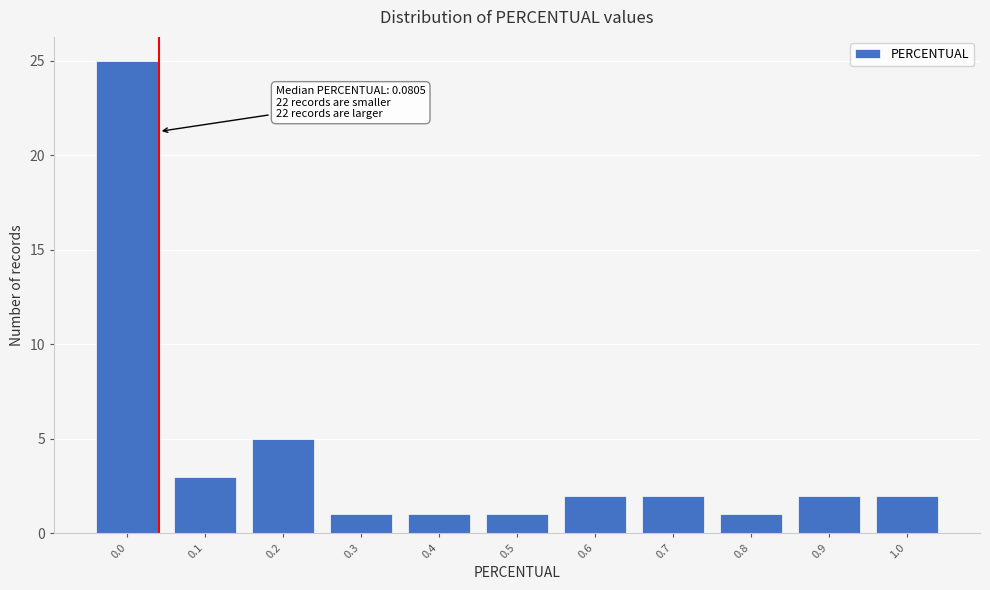

Reading right to left, transcribe all the data shown in this chart.

2	2	1	2	2	1	1	1	5	3	25